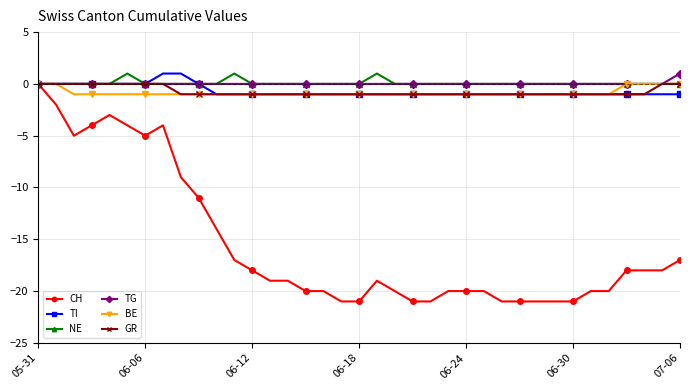

What is the smallest value displayed?

-21